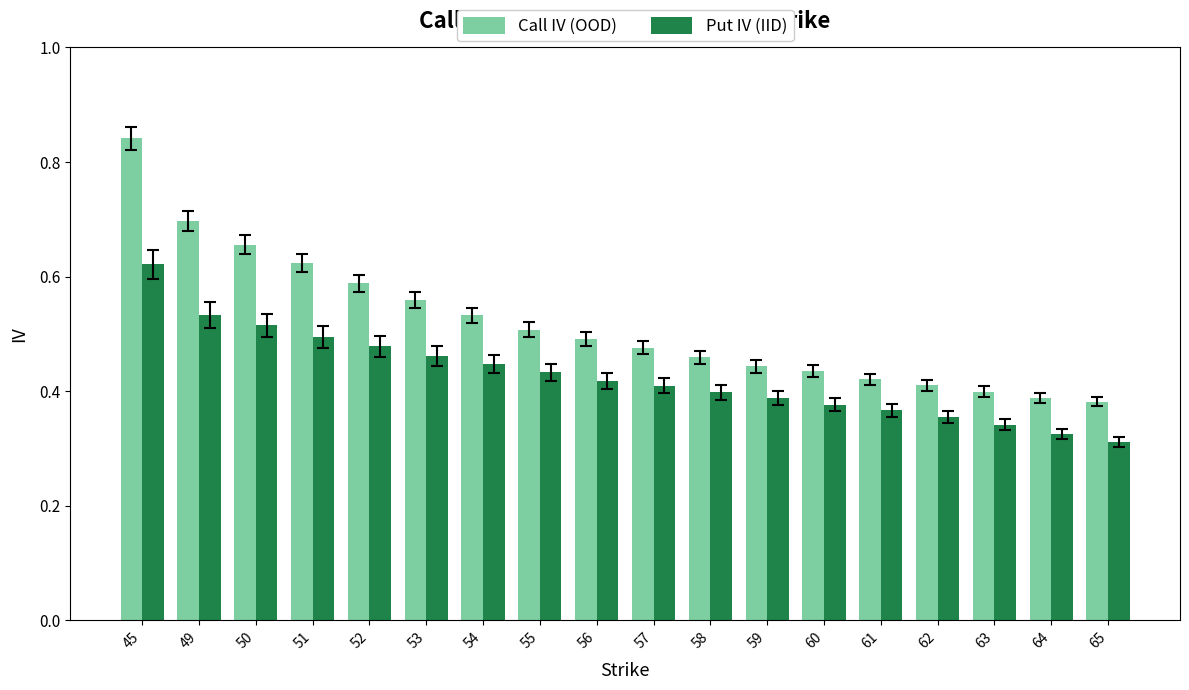

Rank the series by their maximum value, from lowest to highest.

Put IV (IID), Call IV (OOD)